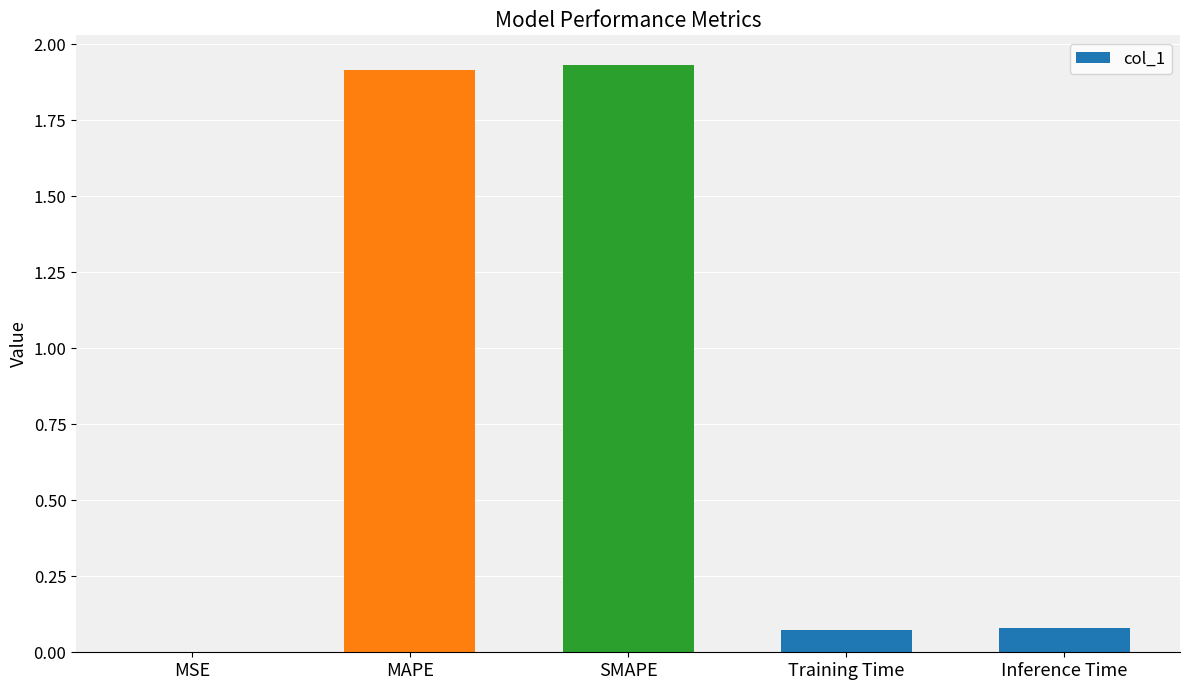

The chart shows a value of 0.0 at MSE. True or false?

True